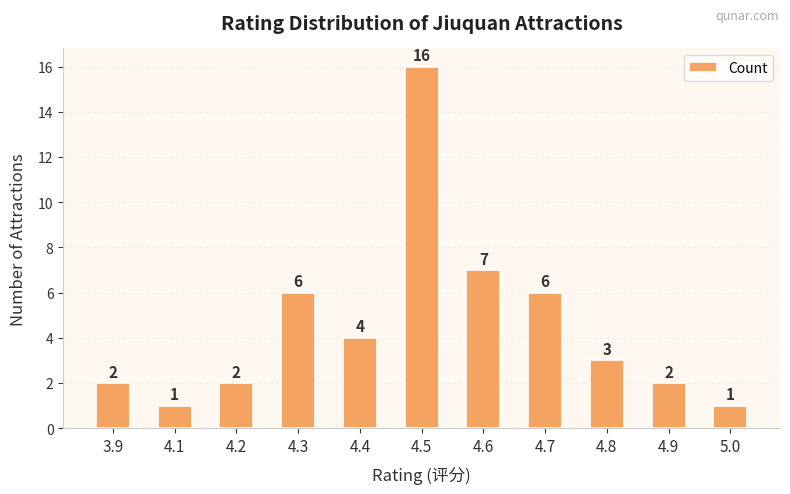

What is the sum of all values?

50